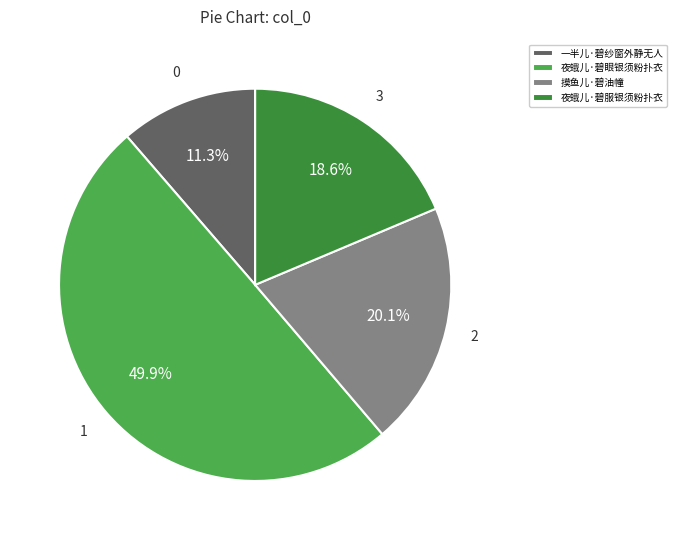

To the nearest percent, what is the difference between the largest and smallest slice percentages?

39%